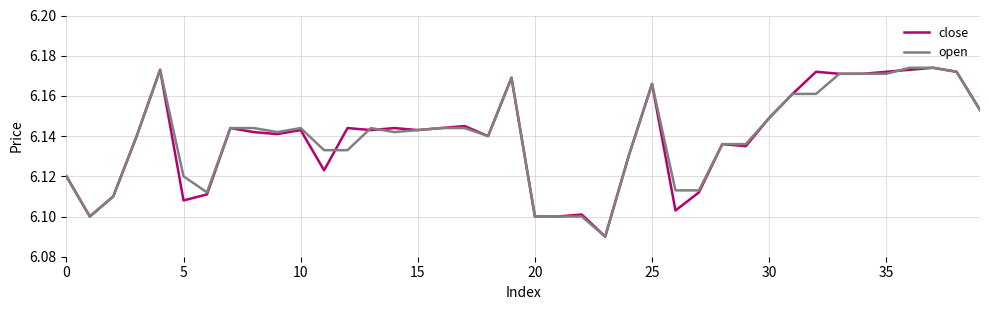

True or false: close has more than 2 points higher than both neighbors.

True